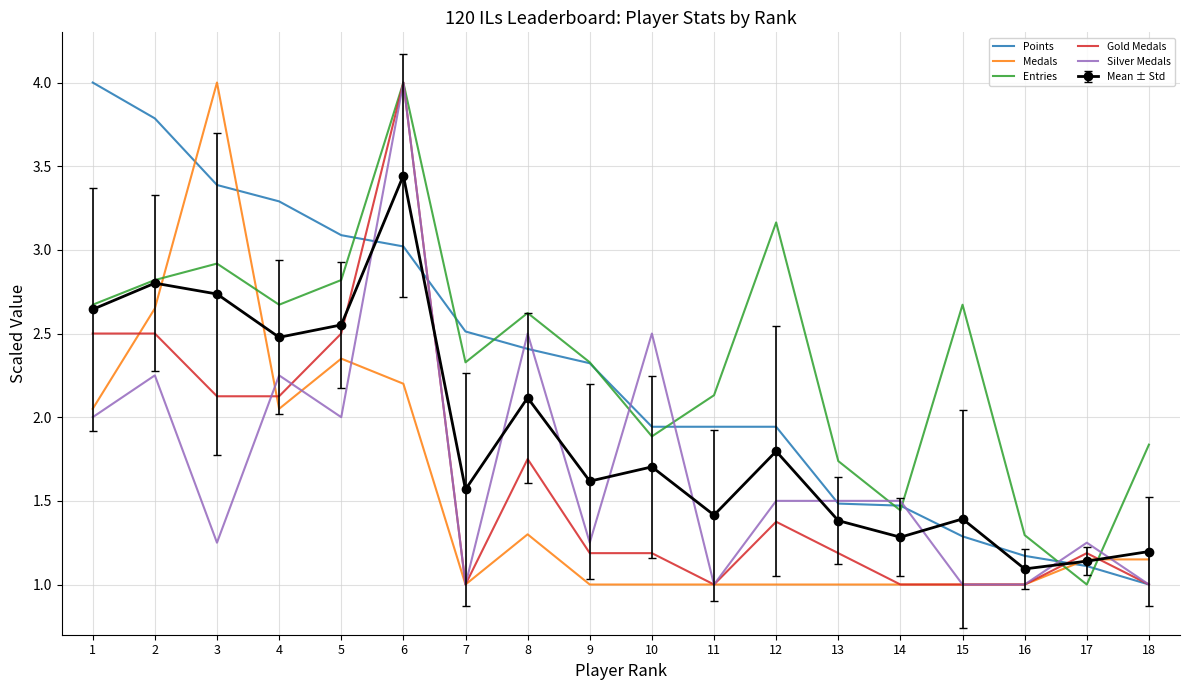

At which category does Entries reach its first local peak?

3